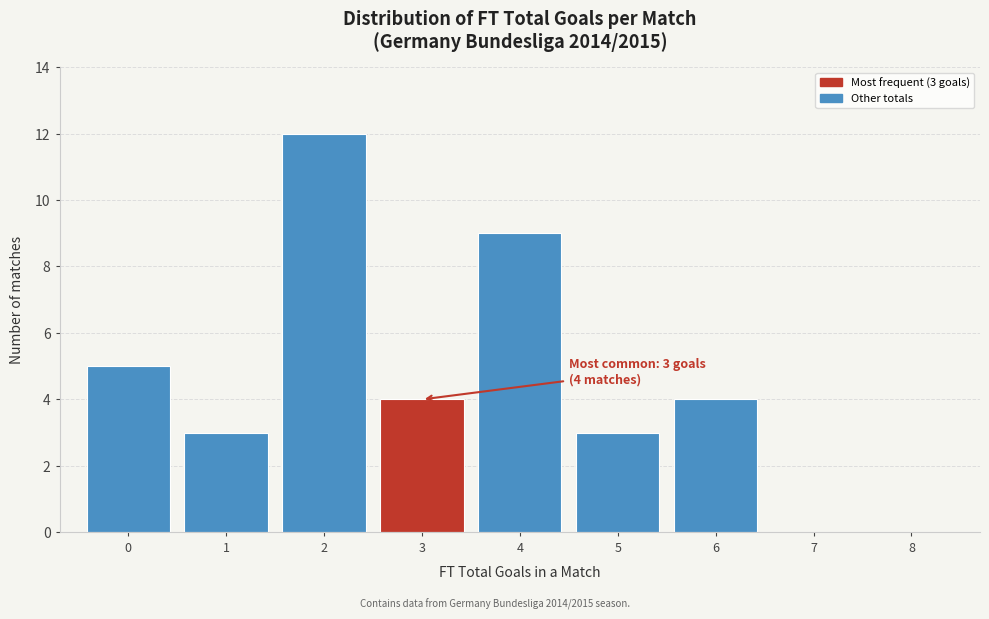

Over which range of the x-axis is the bar tallest?

1.5 to 2.5